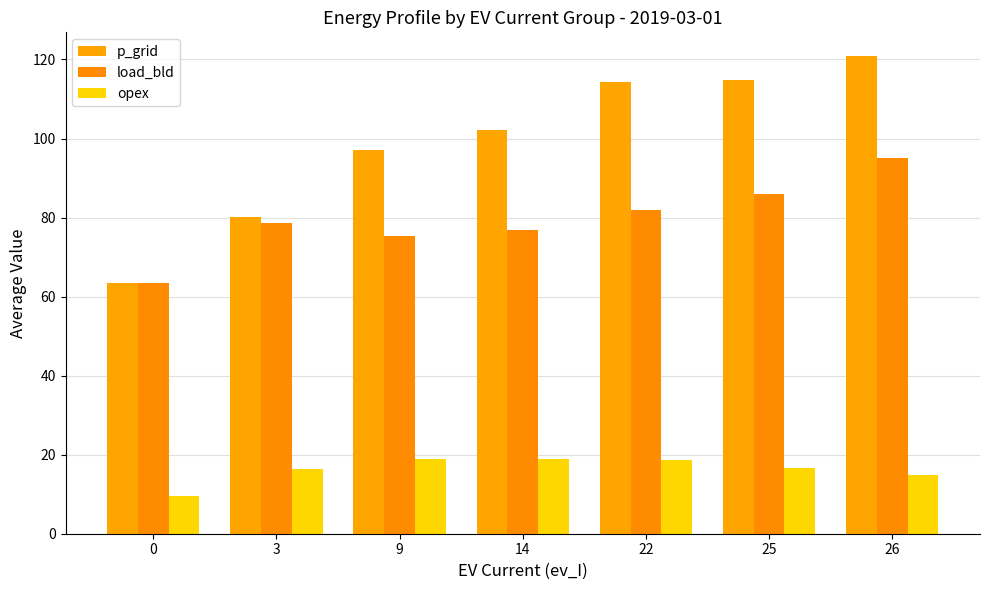

The opex series shows 14.9 at 26. True or false?

True